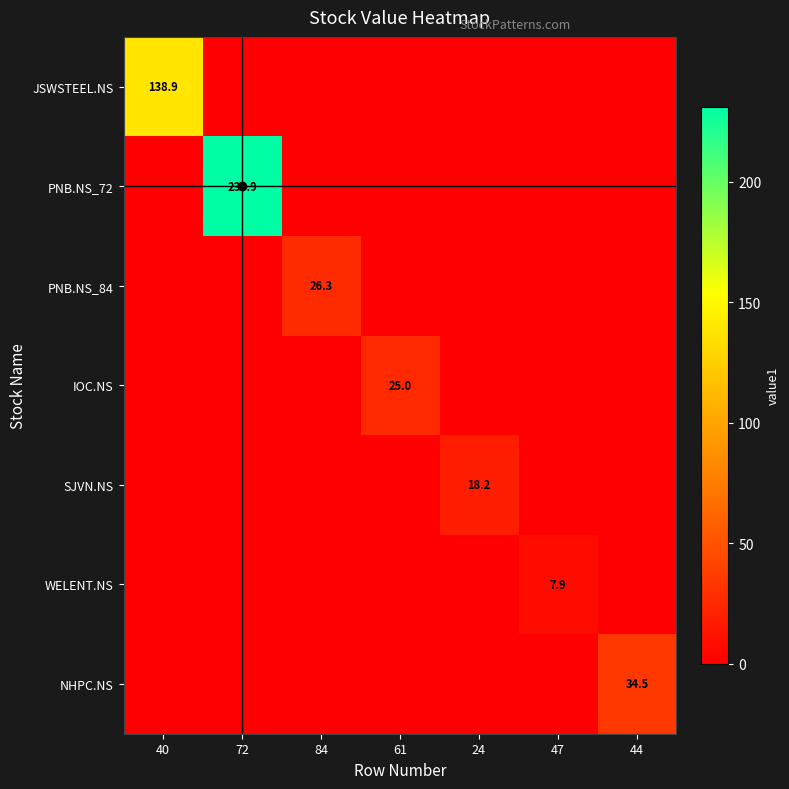

What is the total value across all series at 24?

18.2